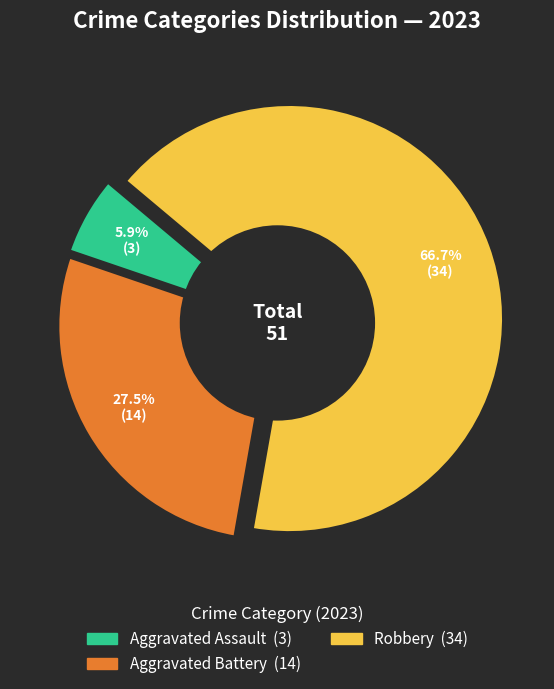

True or false: Criminal Sexual Assault accounts for 0% of the total.

True